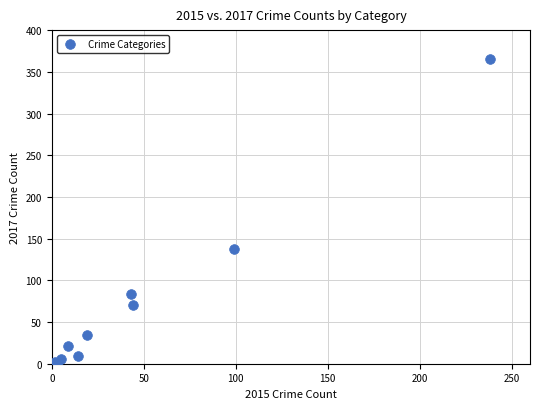

What Y value in the scatter plot is closest to 183?

138